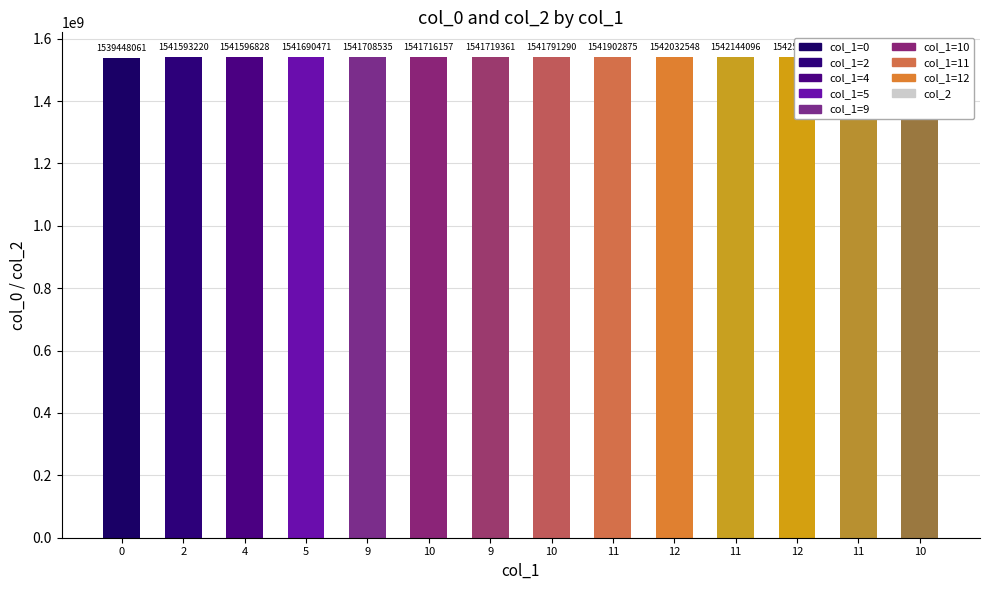

Reading right to left, extract all data points from this chart.

col_0: 10=1543252871	11=1542658957	12=1542576175	11=1542144096	12=1542032548	11=1541902875	10=1541791290	9=1541719361	10=1541716157	9=1541708535	5=1541690471	4=1541596828	2=1541593220	0=1539448061
col_2: 10=0	11=0	12=0	11=0	12=0	11=0	10=0	9=0	10=0	9=0	5=0	4=0	2=0	0=0